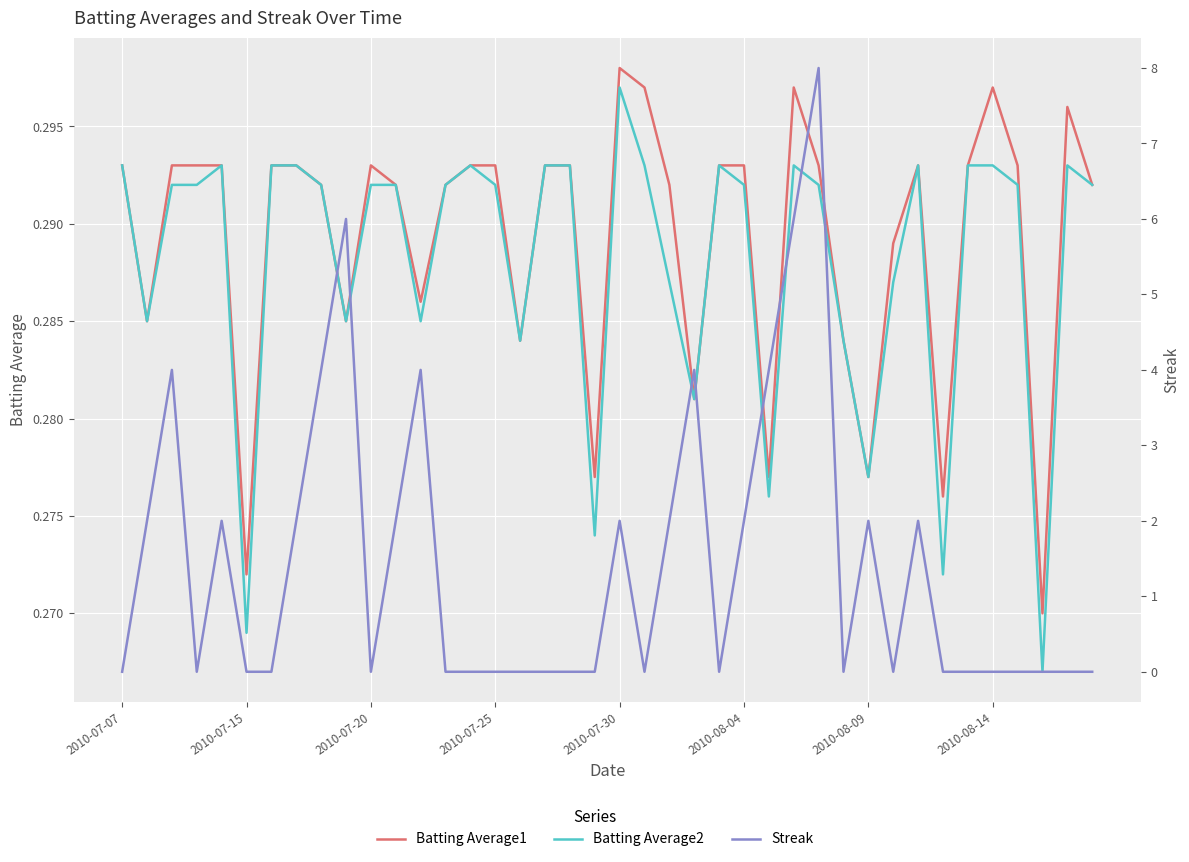

Reading right to left, extract all data points from this chart.

Batting Average1: 0.3	0.3	0.3	0.3	0.3	0.3	0.3	0.3	0.3	0.3	0.3	0.3	0.3	0.3	0.3	0.3	0.3	0.3	0.3	0.3	0.3	0.3	0.3	0.3	0.3	0.3	0.3	0.3	0.3	0.3	0.3	0.3	0.3	0.3	0.3	0.3	0.3	0.3	0.3	0.3
Batting Average2: 0.3	0.3	0.3	0.3	0.3	0.3	0.3	0.3	0.3	0.3	0.3	0.3	0.3	0.3	0.3	0.3	0.3	0.3	0.3	0.3	0.3	0.3	0.3	0.3	0.3	0.3	0.3	0.3	0.3	0.3	0.3	0.3	0.3	0.3	0.3	0.3	0.3	0.3	0.3	0.3
Streak: 0.0	0.0	0.0	0.0	0.0	0.0	0.0	2.0	0.0	2.0	0.0	8.0	6.0	4.0	2.0	0.0	4.0	2.0	0.0	2.0	0.0	0.0	0.0	0.0	0.0	0.0	0.0	4.0	2.0	0.0	6.0	4.0	2.0	0.0	0.0	2.0	0.0	4.0	2.0	0.0